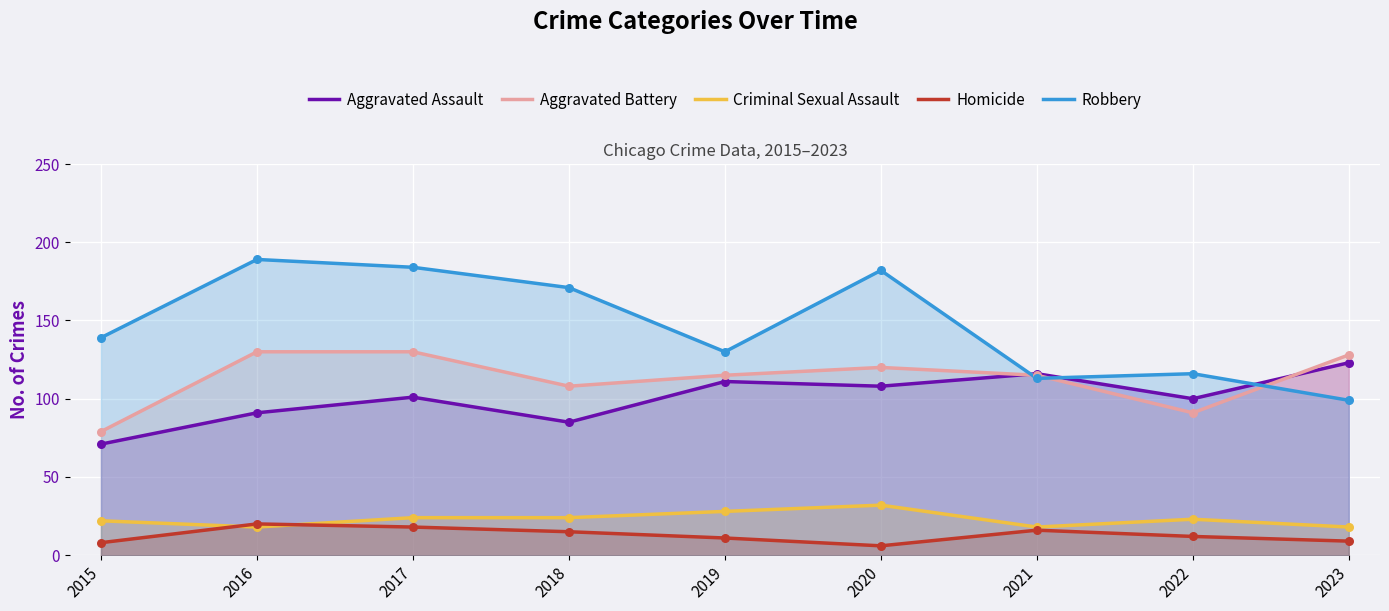

What are all the series names shown in the legend?

Aggravated Assault, Aggravated Battery, Criminal Sexual Assault, Homicide, Robbery